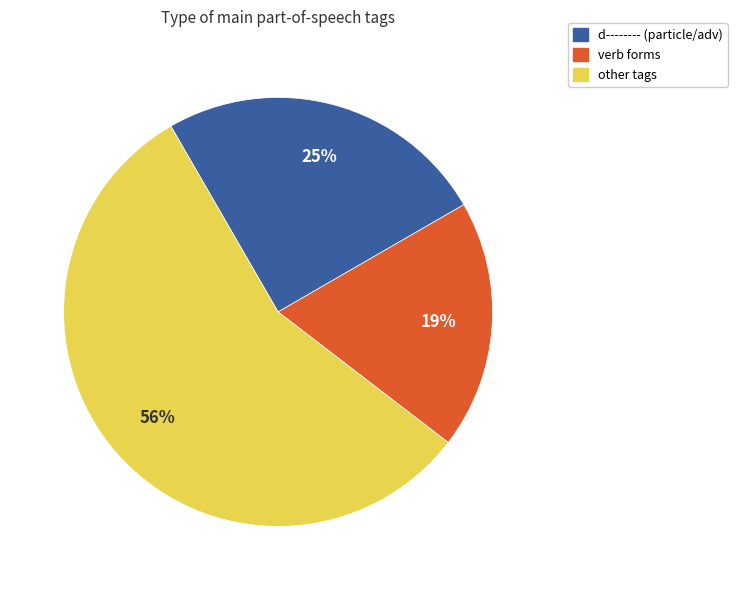

To the nearest percent, what is the difference between the largest and smallest slice percentages?

37%